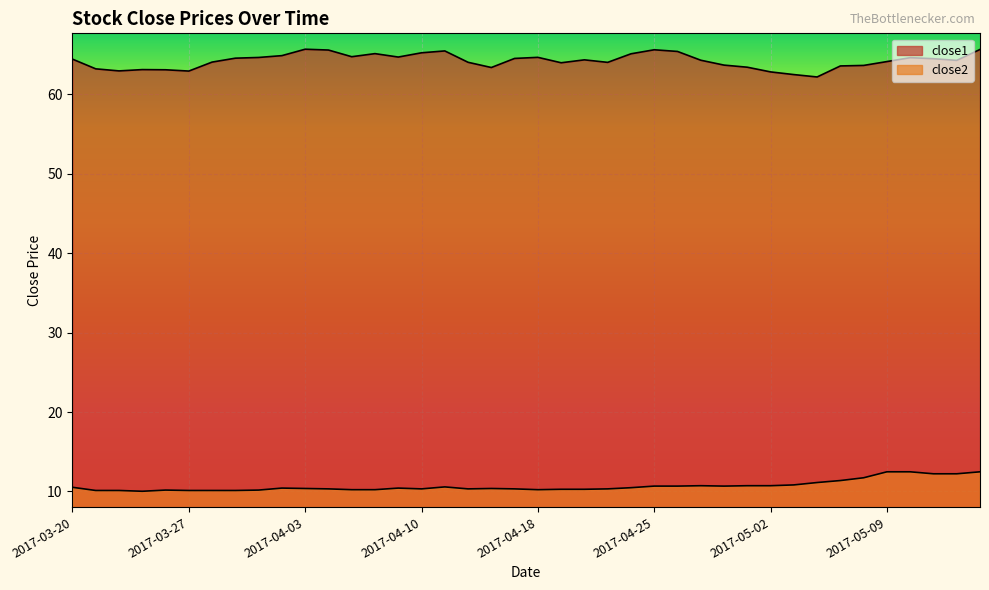

What is the label of the 13th point from the right?

2017-04-27